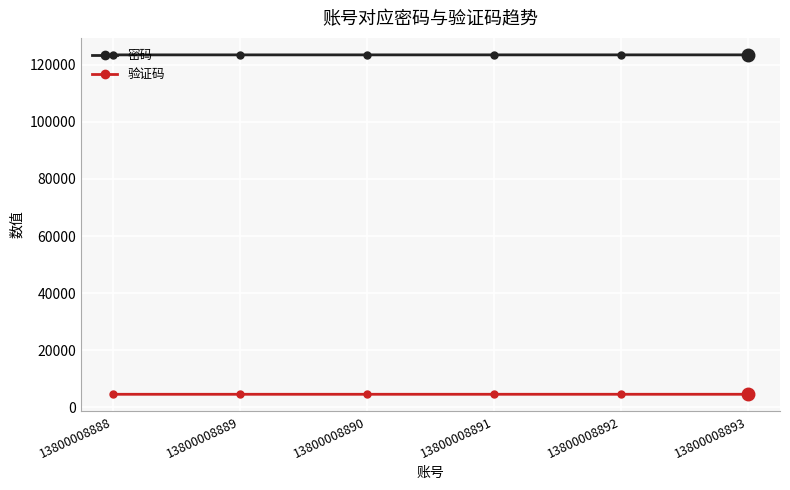

What is the spread (max minus min) of values at 13800008891?

118889